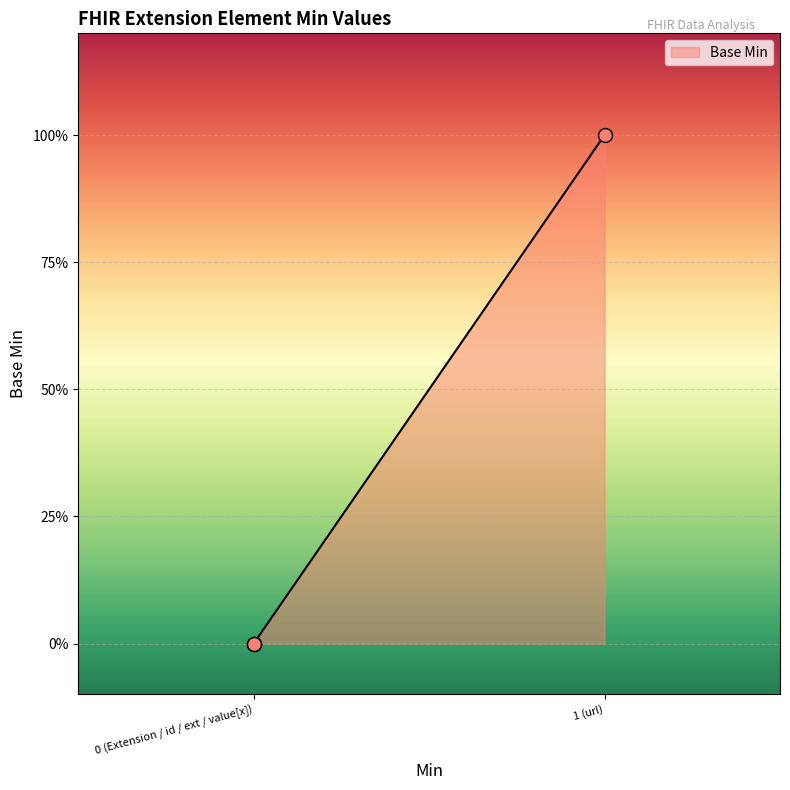

Is this an area chart (filled region under the line)?

Yes